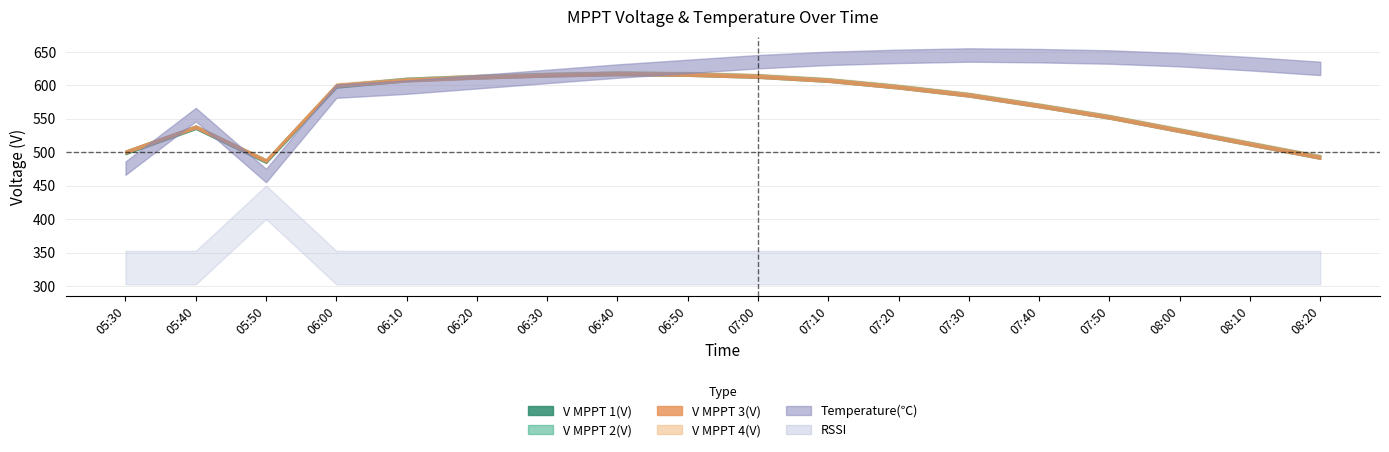

What position from the right is 05:50?

16